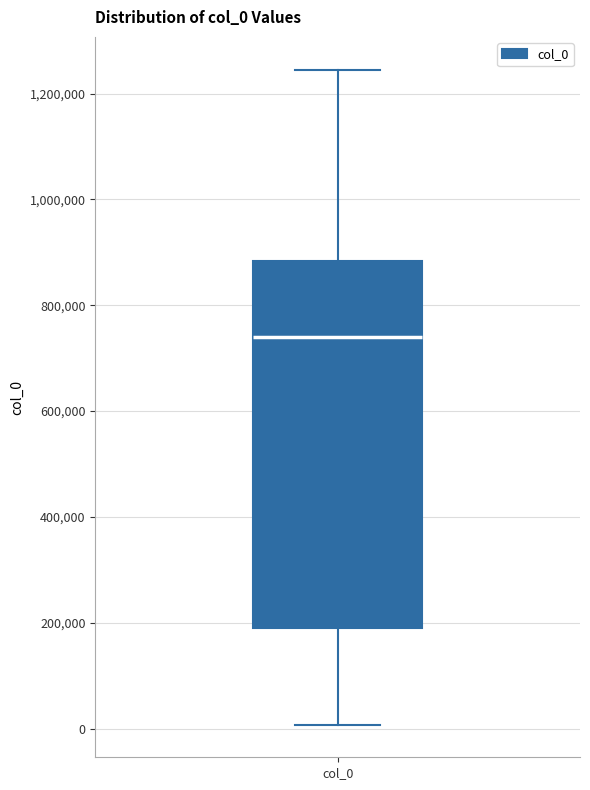

Where does the upper whisker of the box for col_0 end on the y-axis? The values are not printed on the chart, so give them approximately, as read against the axis.

1240000